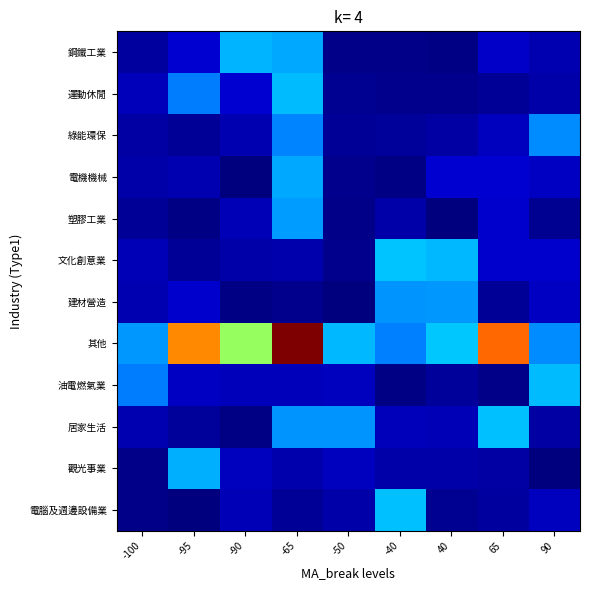

Which series has the widest spread of values?

其他